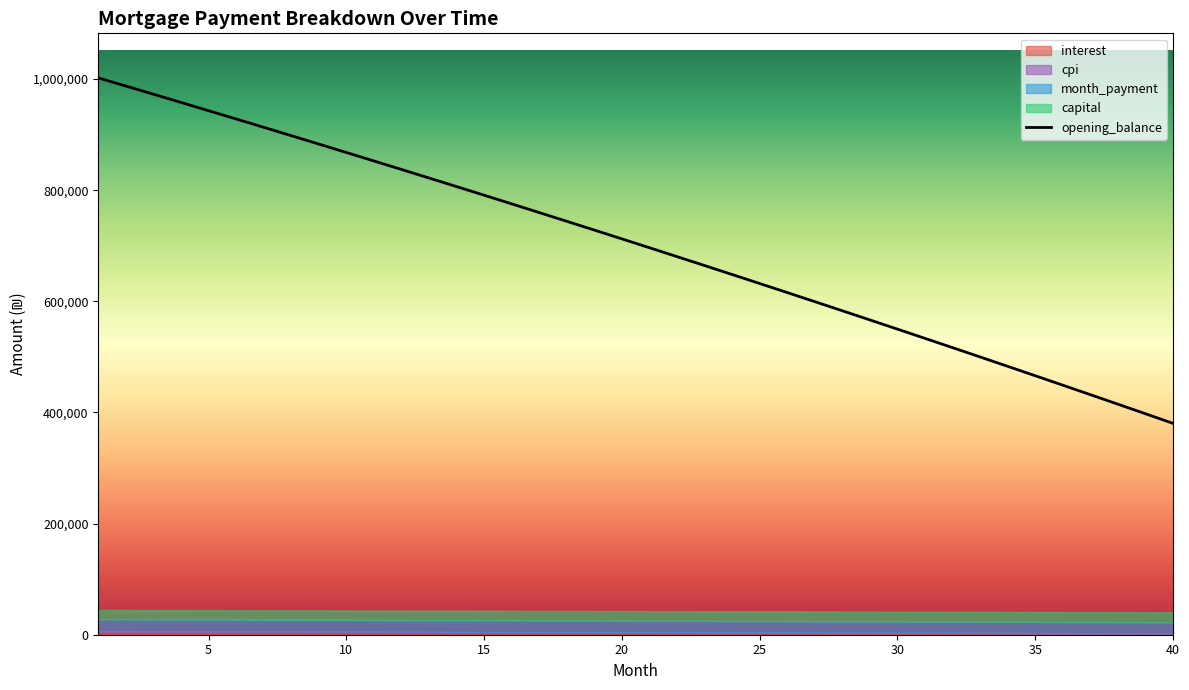

Does the chart have visible grid lines?

No